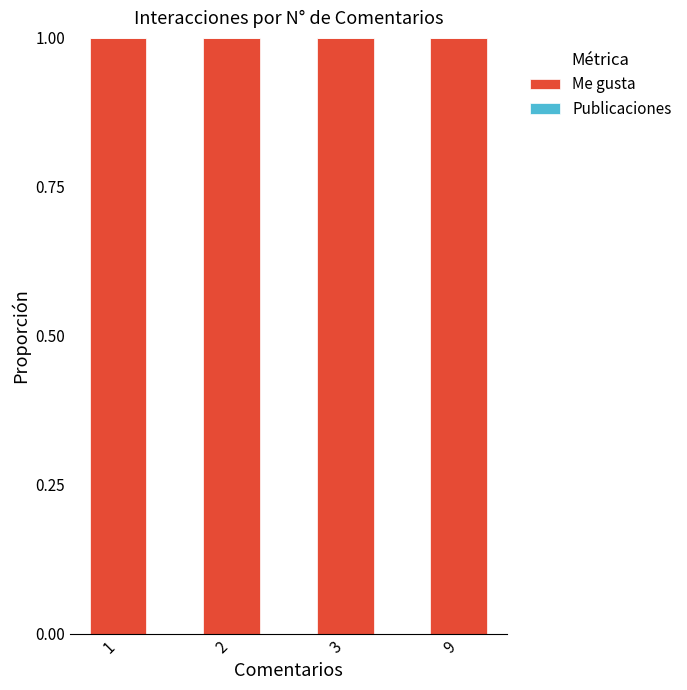

Count the number of data series in this chart.

2